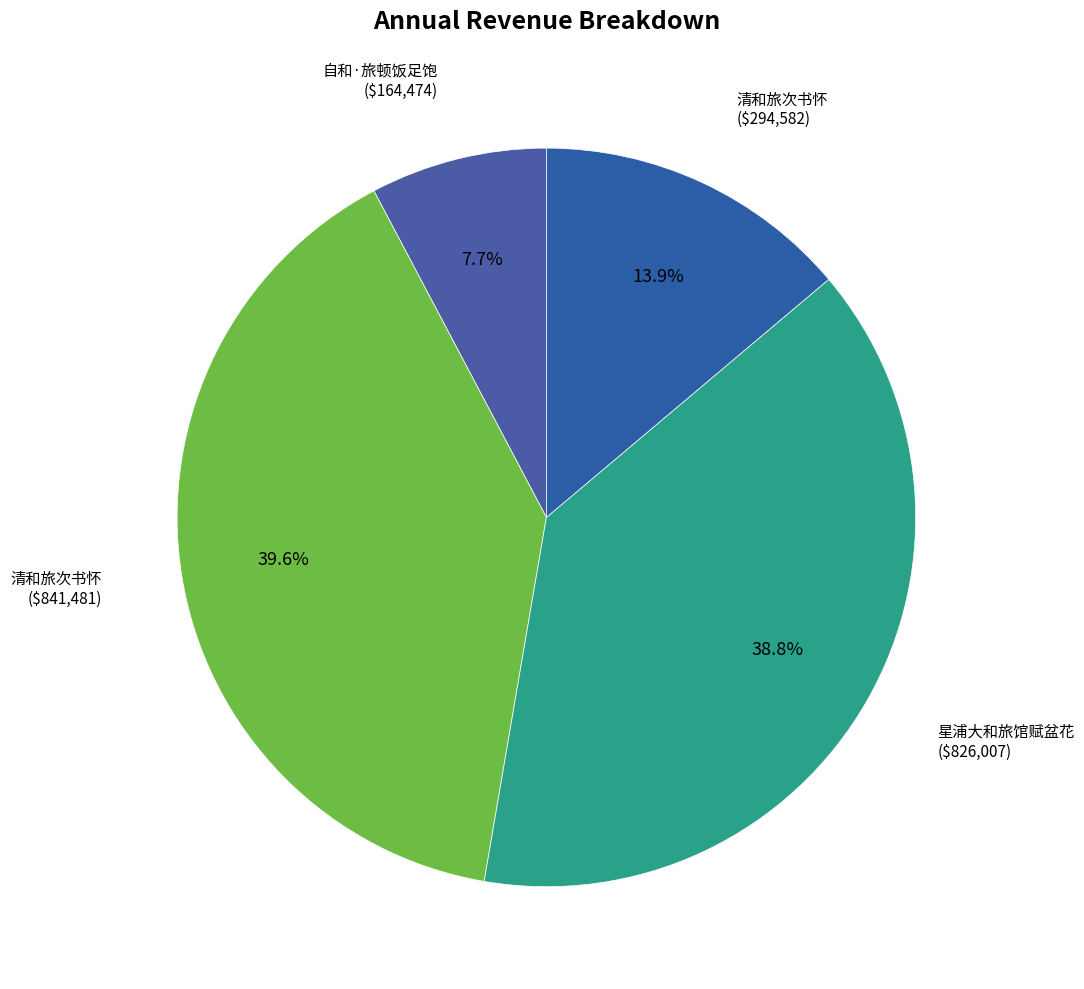

Is 星浦大和旅馆赋盆花 ($826,007) the majority of the pie?

No